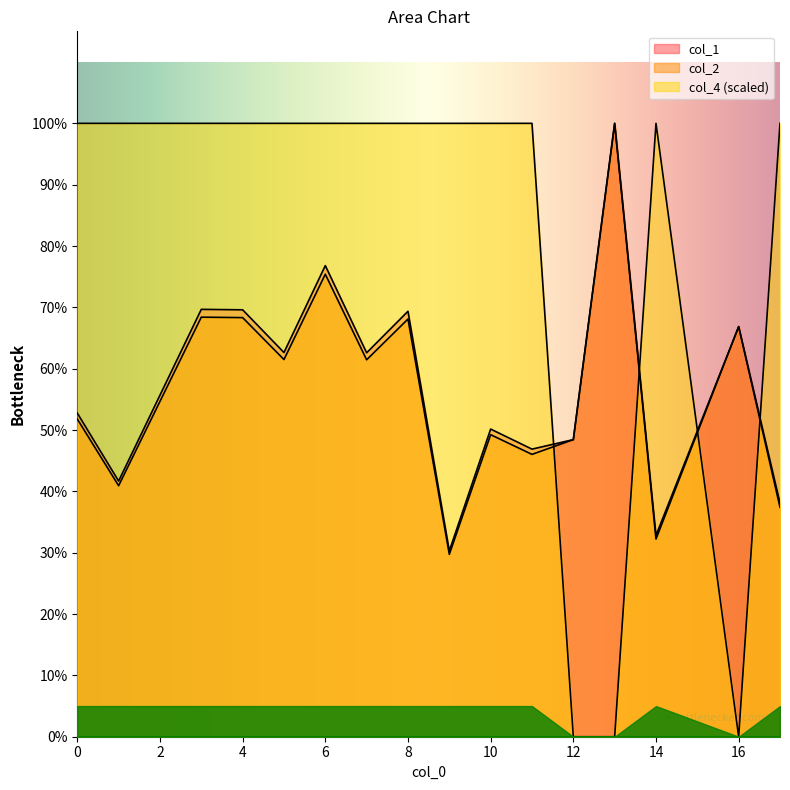

Reading right to left, what are all the values shown in this chart?

col_1: 17=1.4	16=2.5	14=1.2	13=3.7	12=1.8	11=1.7	10=1.9	9=1.1	8=2.6	7=2.3	6=2.8	5=2.3	4=2.6	3=2.6	1=1.5	0=2.0
col_2: 17=1.4	16=2.5	14=1.2	13=3.7	12=1.8	11=1.7	10=1.8	9=1.1	8=2.5	7=2.3	6=2.8	5=2.3	4=2.5	3=2.5	1=1.5	0=1.9
col_4: 17=3.7	16=0.0	14=3.7	13=0.0	12=0.0	11=3.7	10=3.7	9=3.7	8=3.7	7=3.7	6=3.7	5=3.7	4=3.7	3=3.7	1=3.7	0=3.7